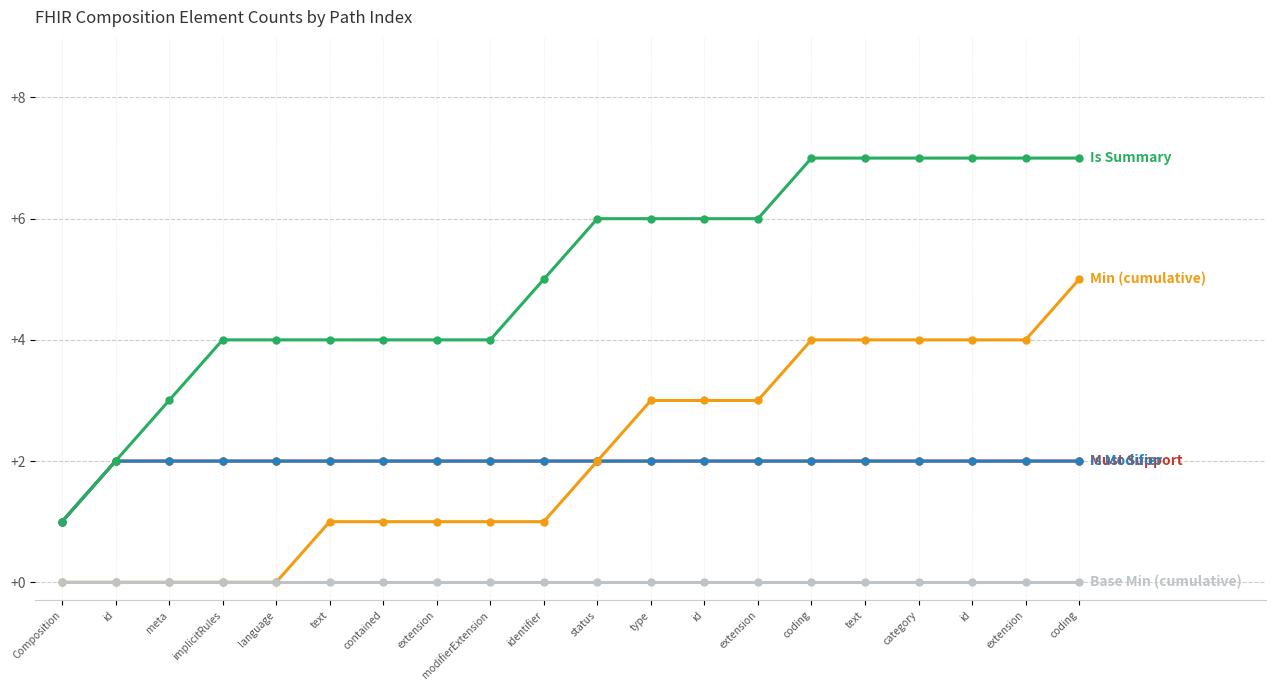

Does the chart have visible grid lines?

Yes